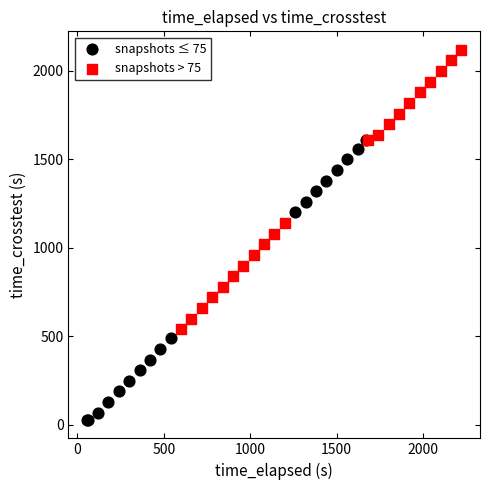

Which series reaches the minimum Y coordinate?

snapshots ≤ 75